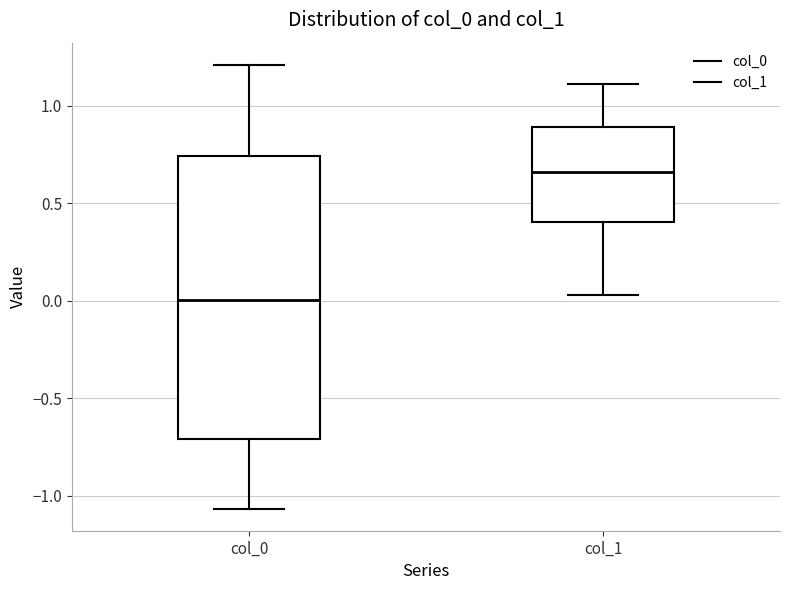

Comparing the boxes themselves (not the whiskers), which one is the tallest?

col_0